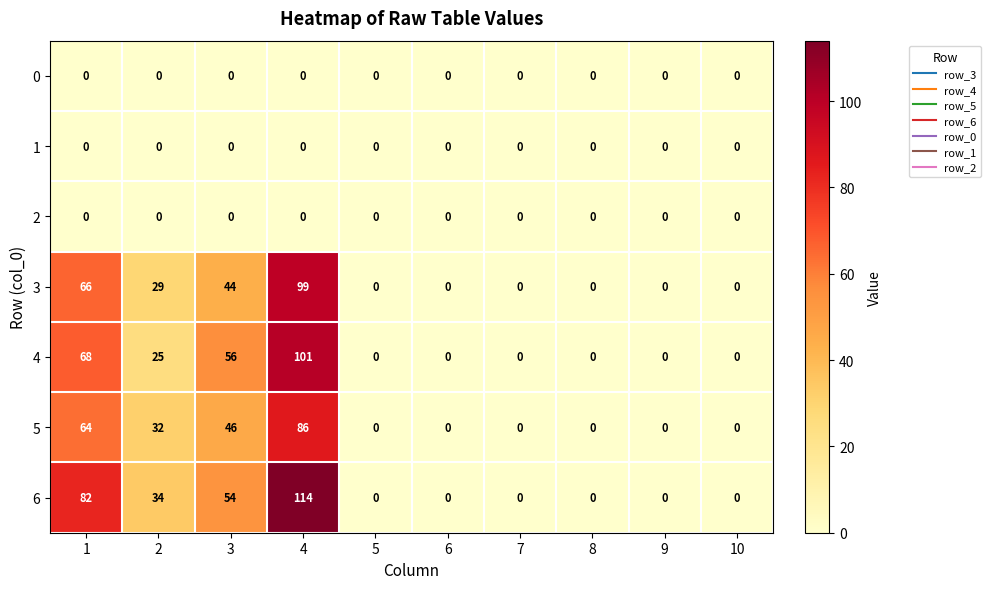

How many series are shown in this chart?

7